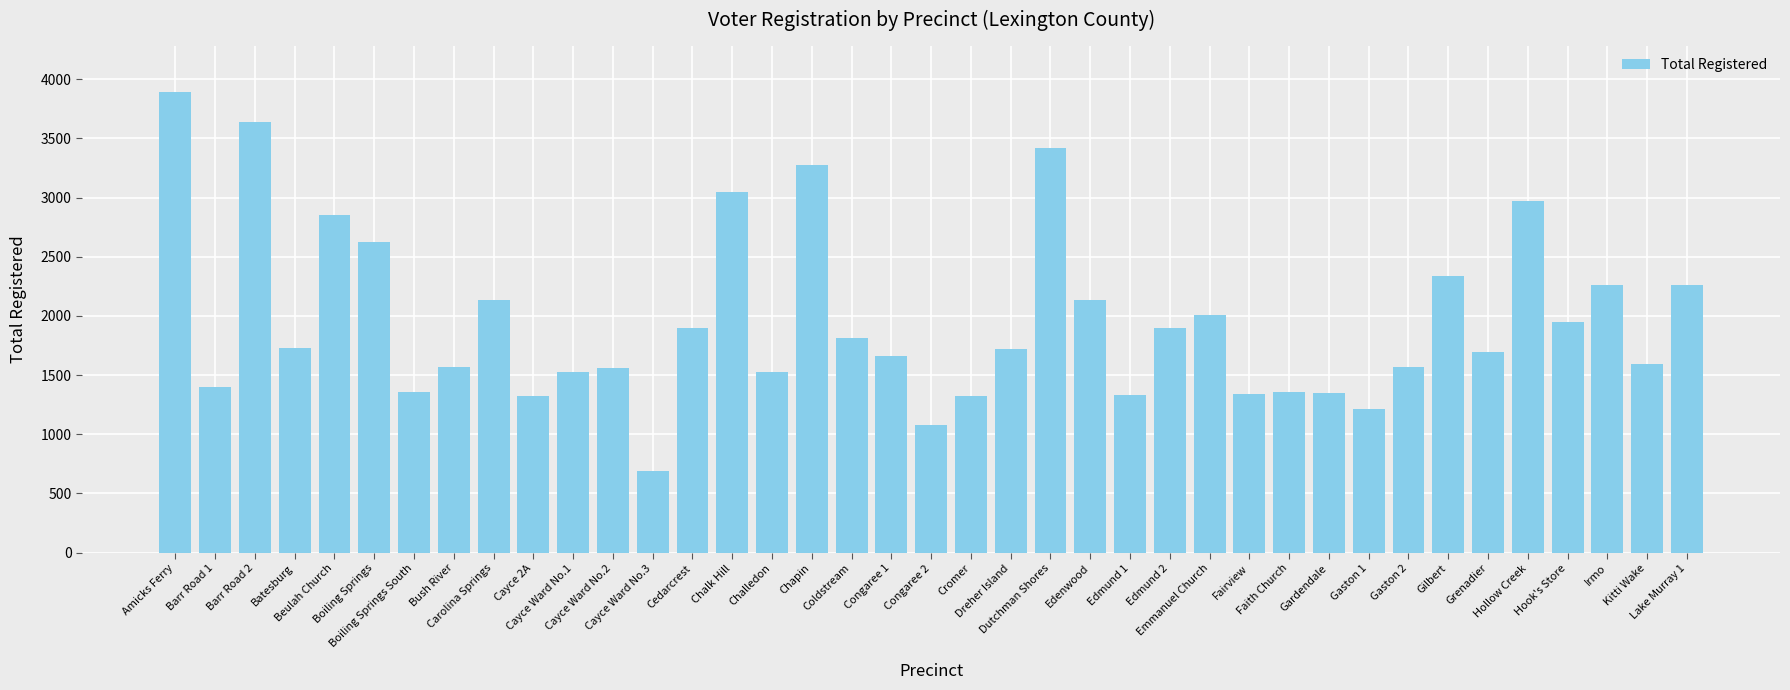

What is the difference between the maximum and minimum values?

3203